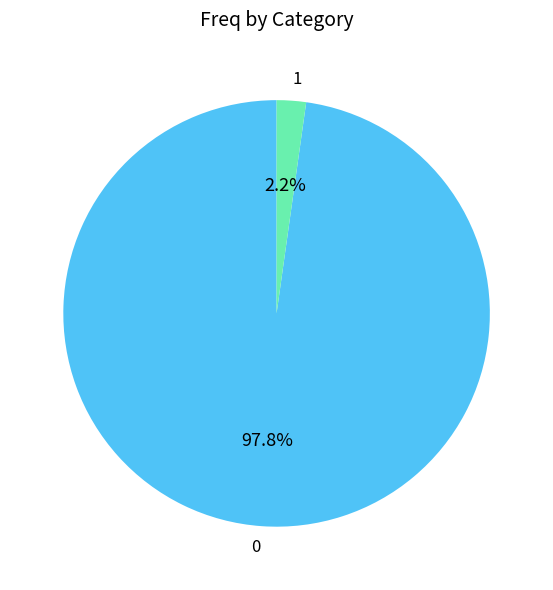

Which slice is the smallest?

1